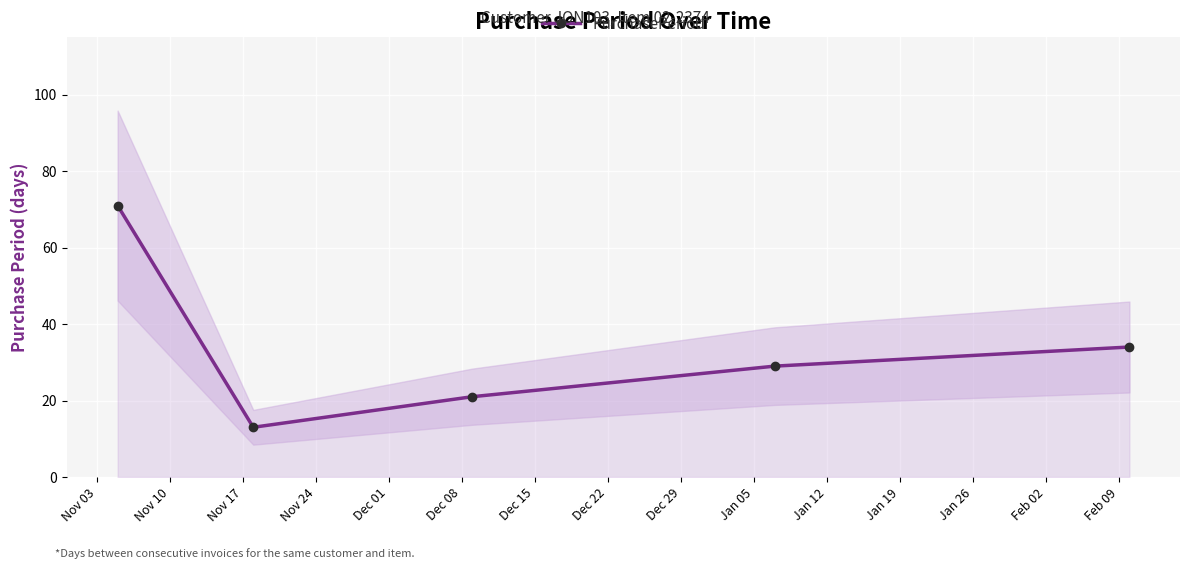

In PurchasePeriod, how many points are lower than both neighbors (excluding endpoints)?

1